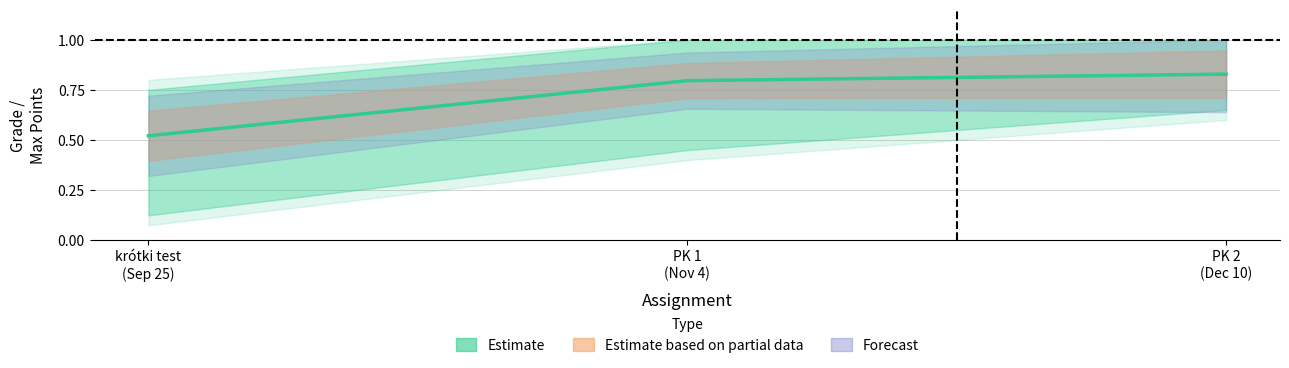

What position from the left is PK 2
(Dec 10)?

3